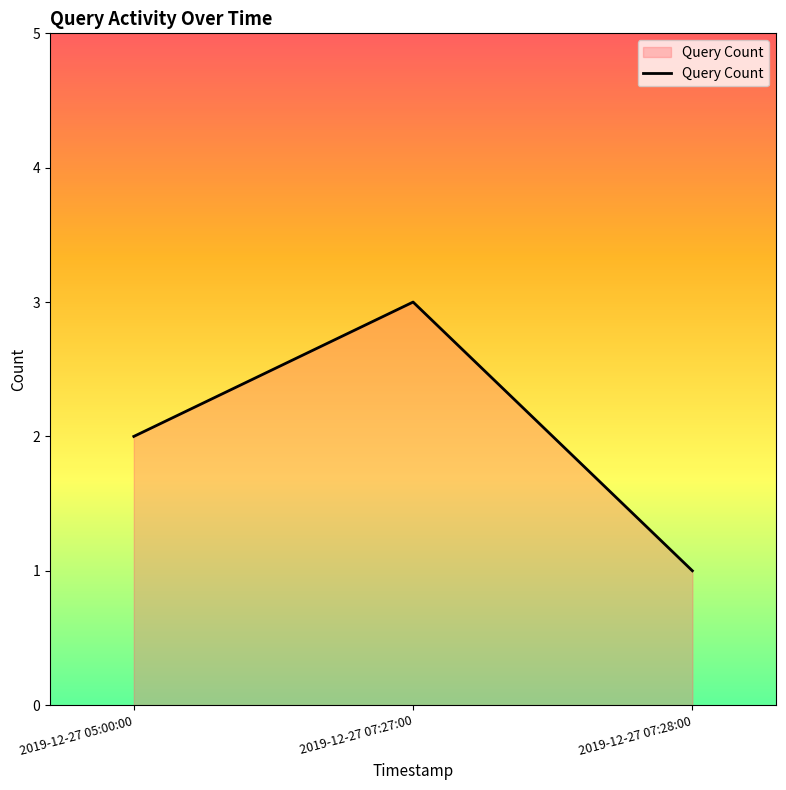

Rank the categories by value from highest to lowest.

2019-12-27 07:27:00, 2019-12-27 05:00:00, 2019-12-27 07:28:00